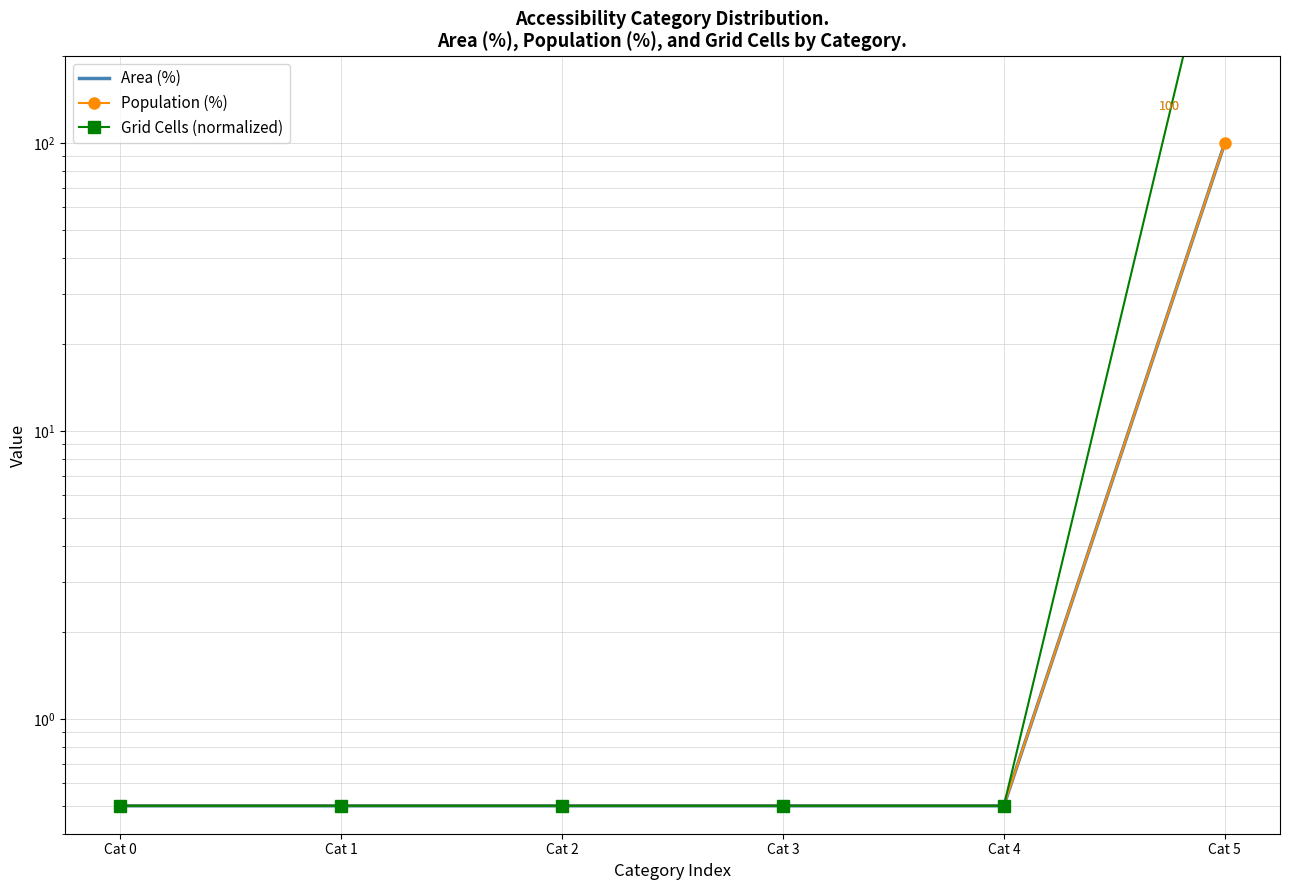

Read the Area (%) value at Cat 0.

0.5